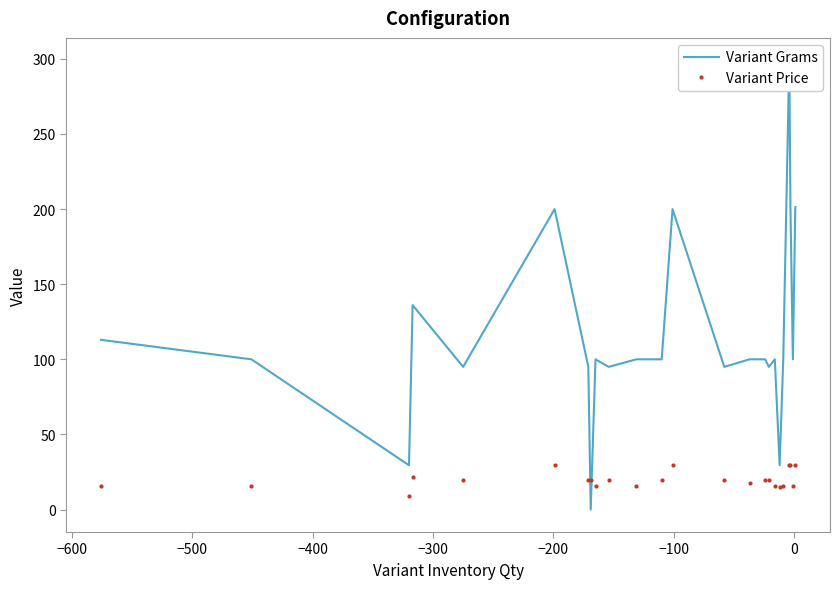

At how many categories does at least one series exceed 104?

7